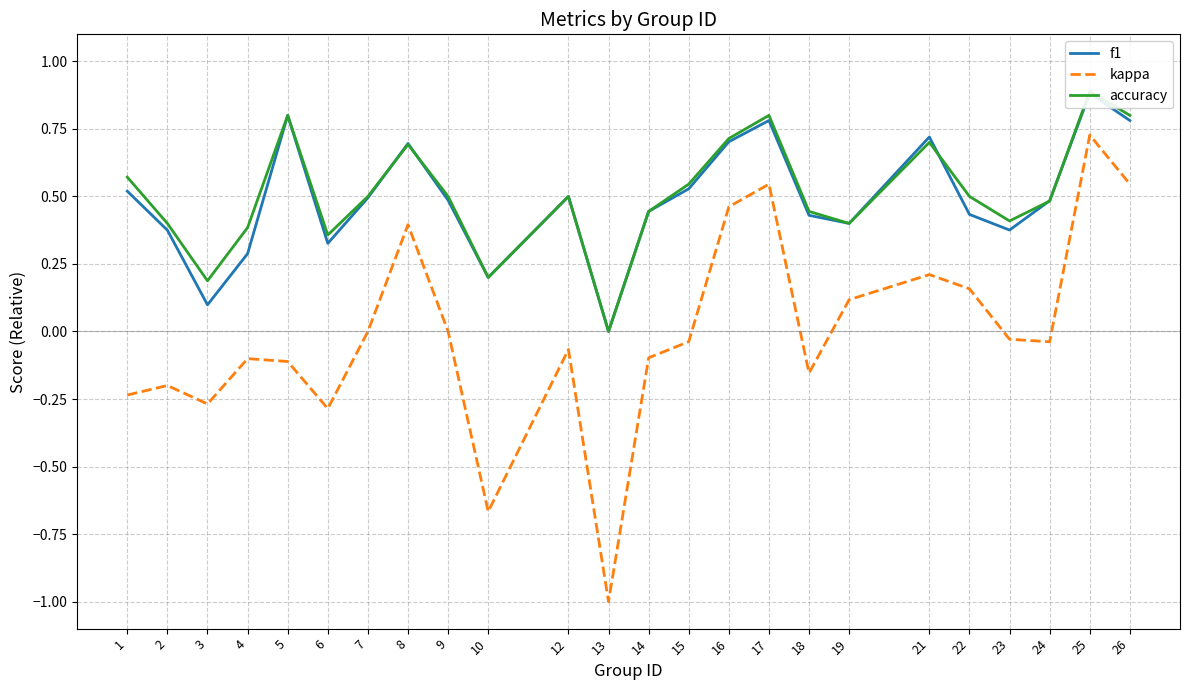

Rank the categories by accuracy value from lowest to highest.

13, 3, 10, 6, 4, 2, 19, 23, 14, 18, 24, 7, 9, 12, 22, 15, 1, 8, 21, 16, 5, 17, 26, 25